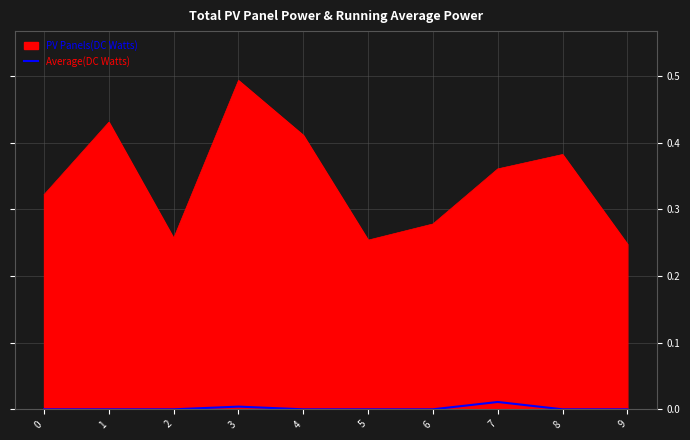

Is it true that PV Panels(DC Watts) equals 0.2 at 0?

False